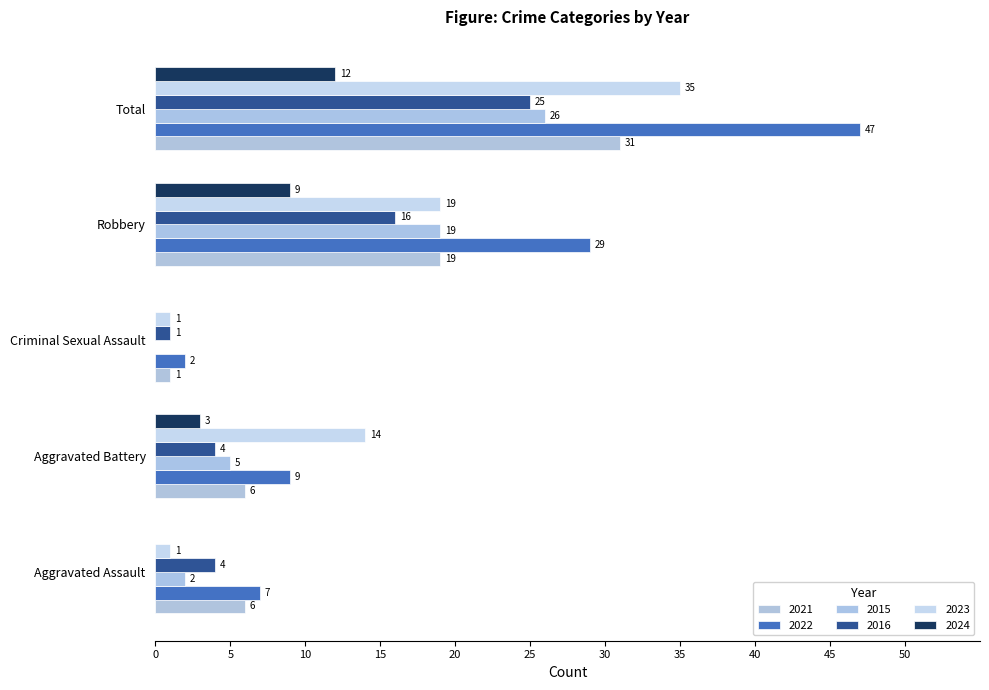

What is the label of the 4th bar from the right?

Aggravated Battery